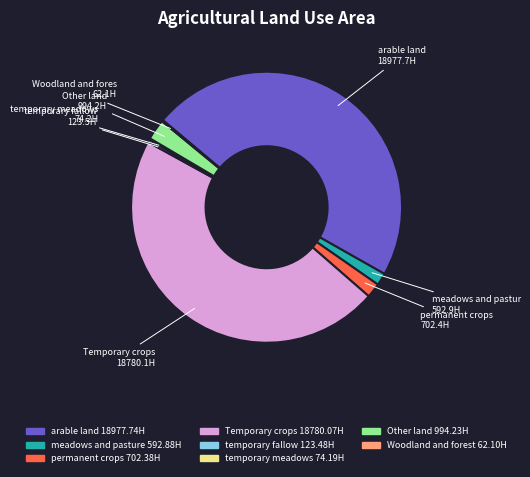

Is there any slice that represents more than half of the pie?

No